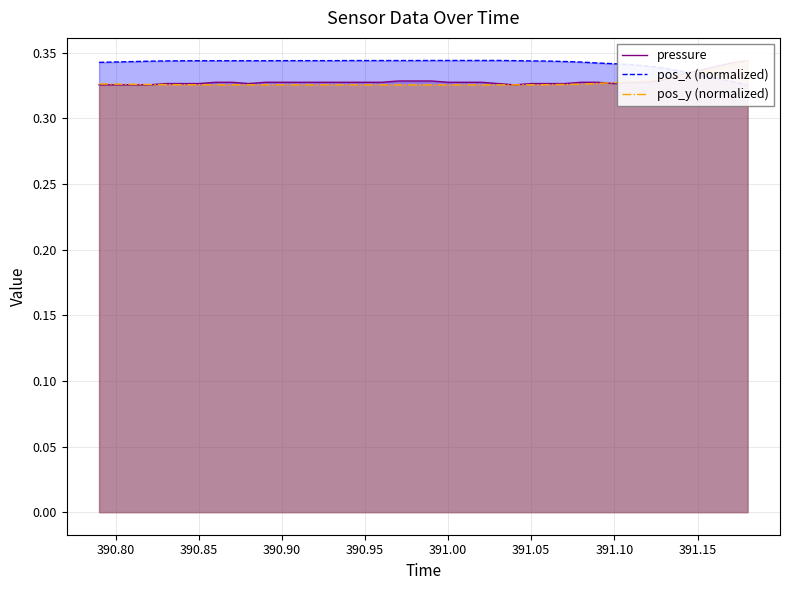

True or false: pressure and pos_x (normalized) intersect in this chart.

True